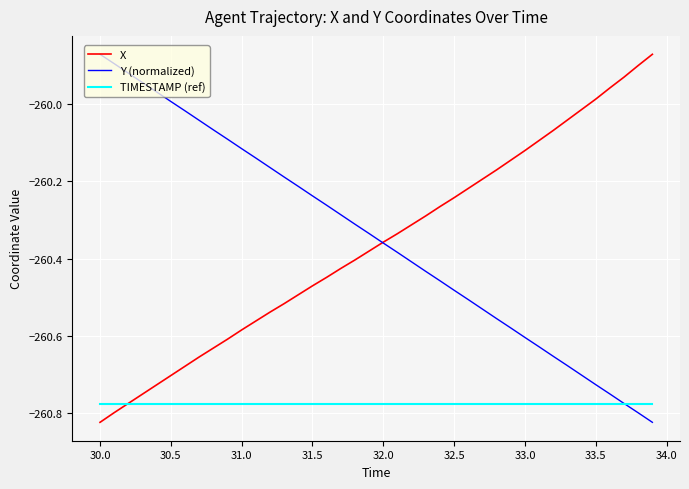

How many intersections are there between Y (normalized) and X?

1